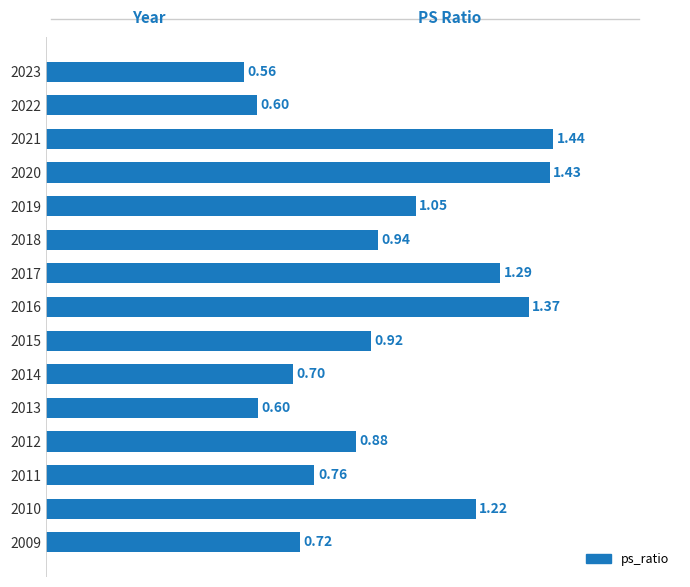

What is the change in value from 2017 to 2022?

-0.7